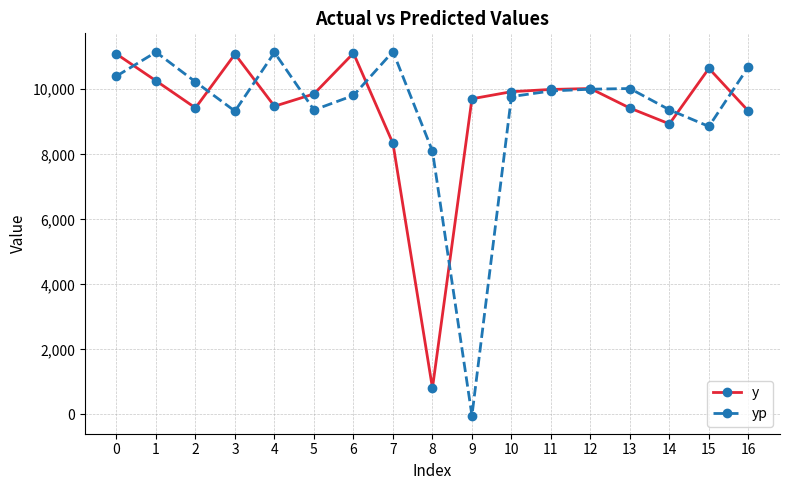

Between 6 and 11, which series saw the biggest shift?

y